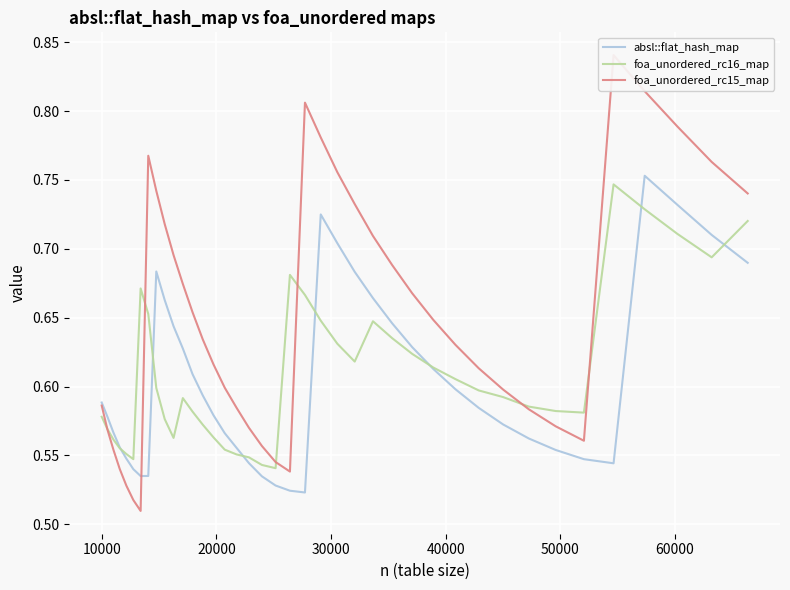

Does the chart display data point markers on the line(s)?

No